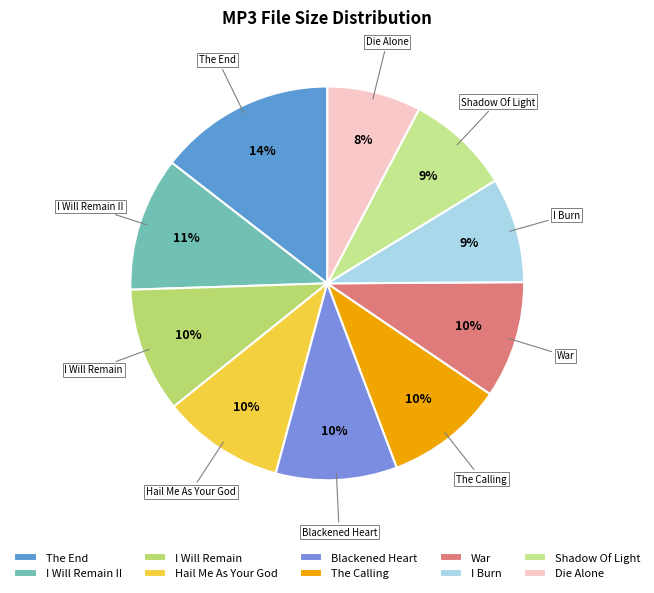

What is the ratio of the value at Die Alone to the value at I Will Remain II?

0.7